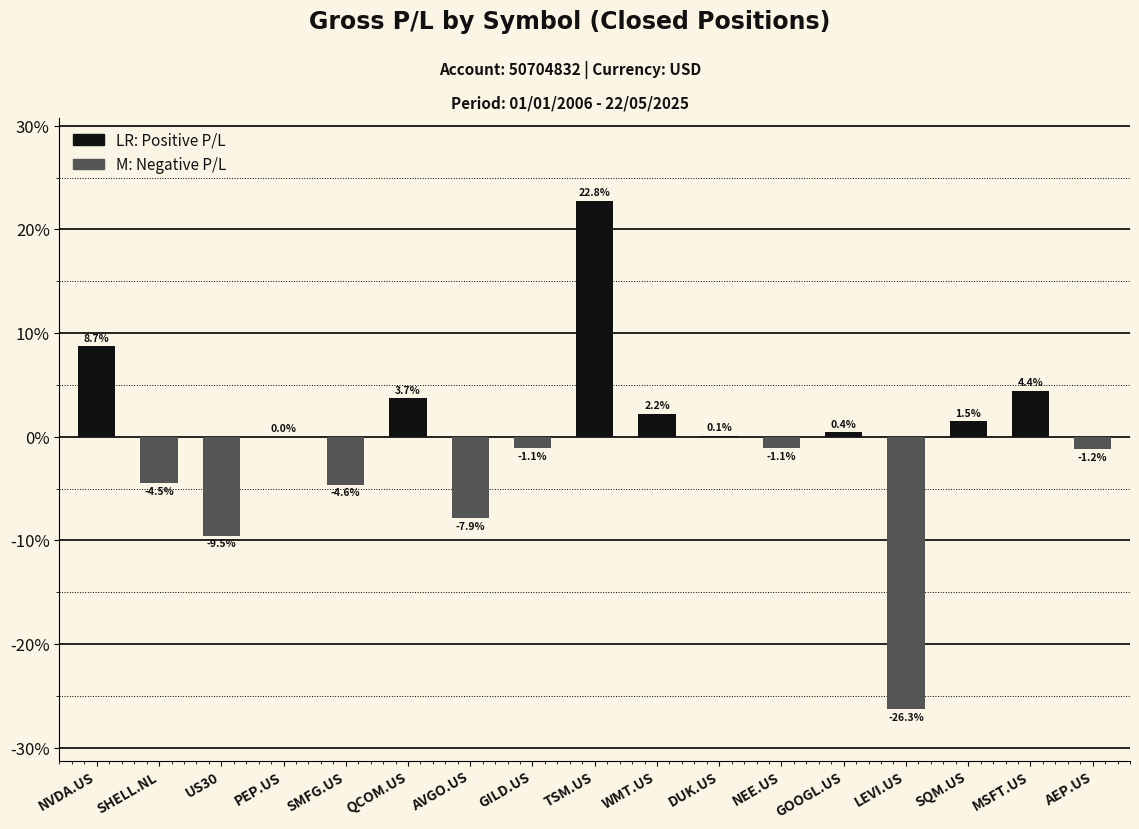

What is the change in value from AVGO.US to GILD.US?

+6.8